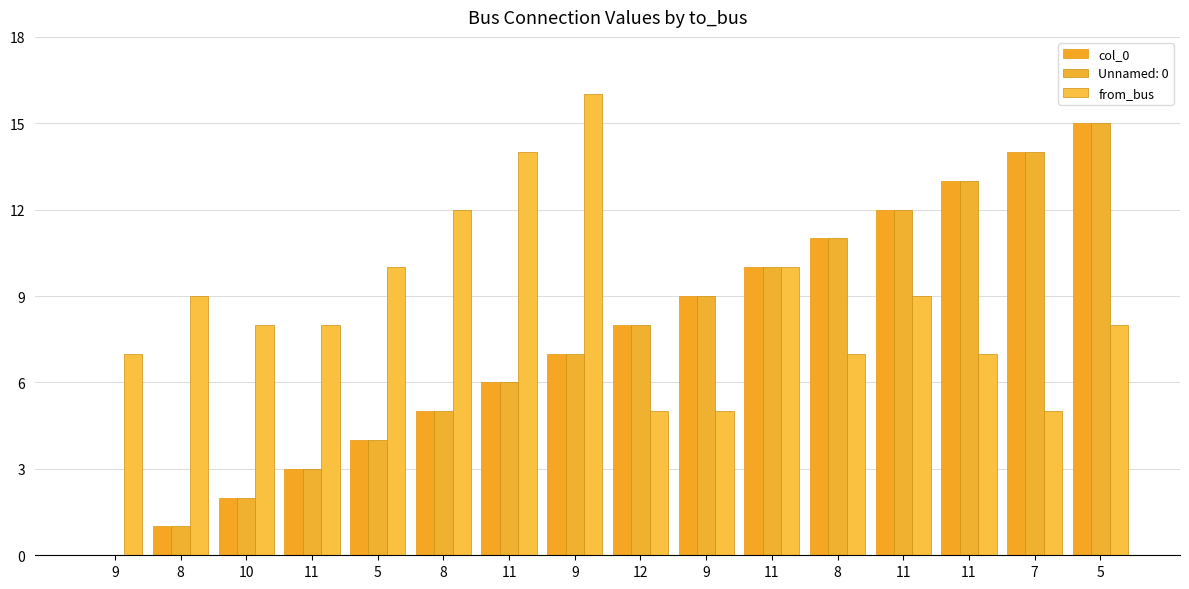

Reading left to right, list all the values displayed in this chart.

col_0: 0	1	2	3	4	5	6	7	8	9	10	11	12	13	14	15
from_bus: 7	9	8	8	10	12	14	16	5	5	10	7	9	7	5	8